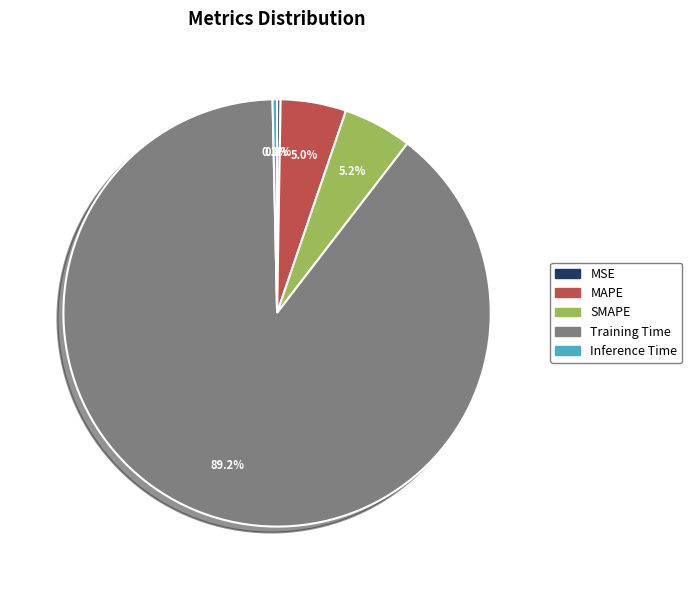

Which category has the biggest portion of the pie?

Training Time